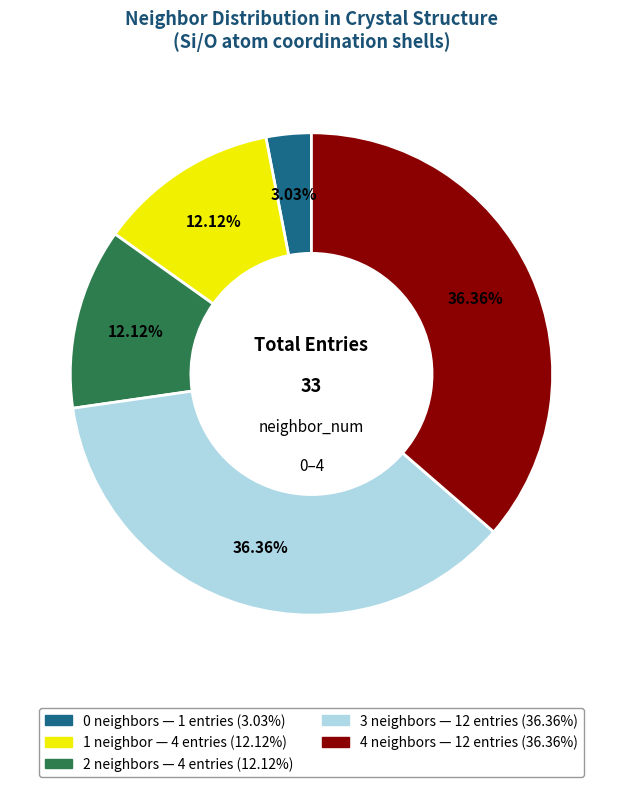

Count the number of slices in the pie.

5